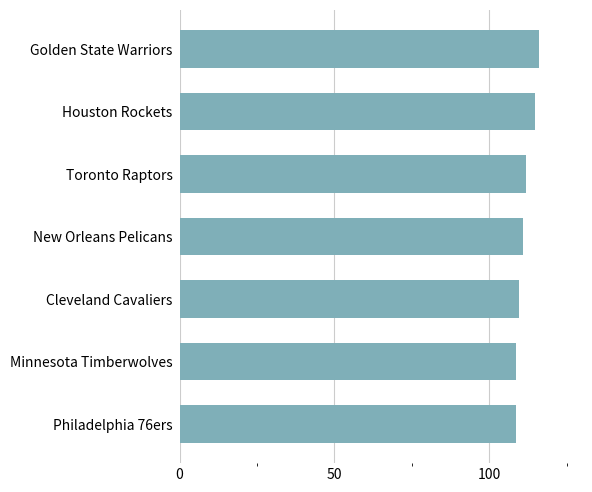

What is the average value?

111.4